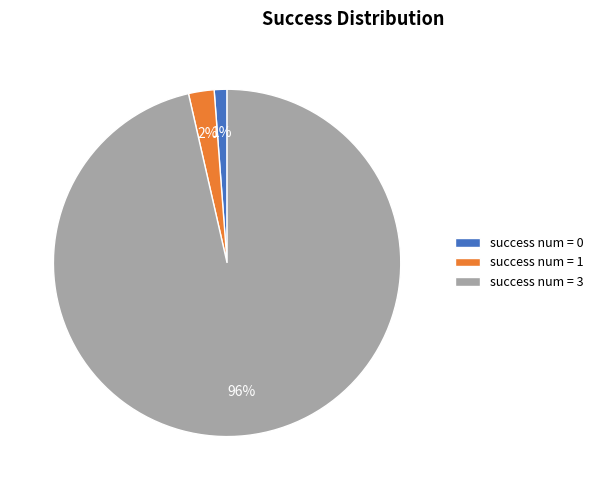

How many segments does this pie chart have?

3